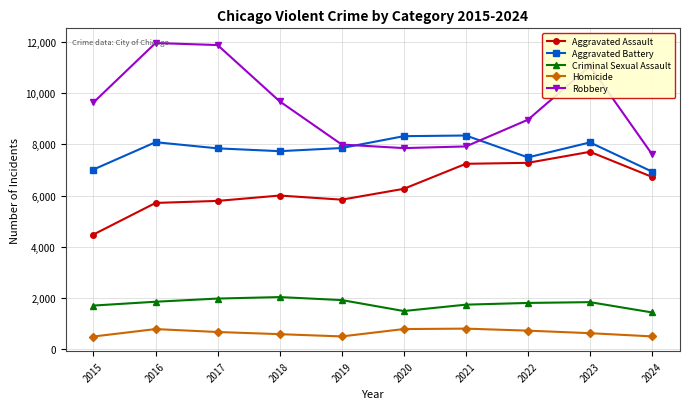

At which category is the sum across all series the highest?

2023